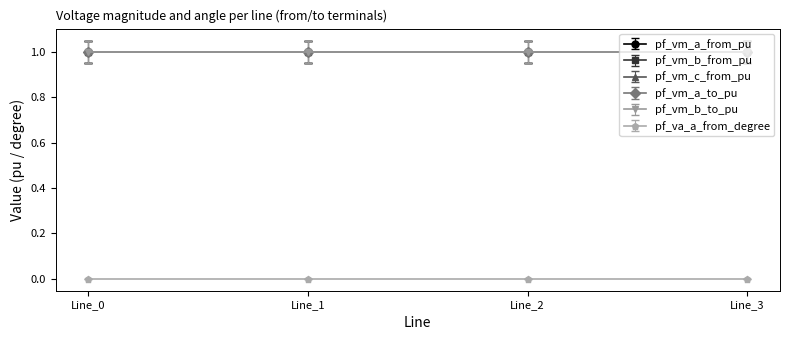

List the labels in order of pf_vm_b_from_pu value, largest first.

Line_0, Line_1, Line_2, Line_3